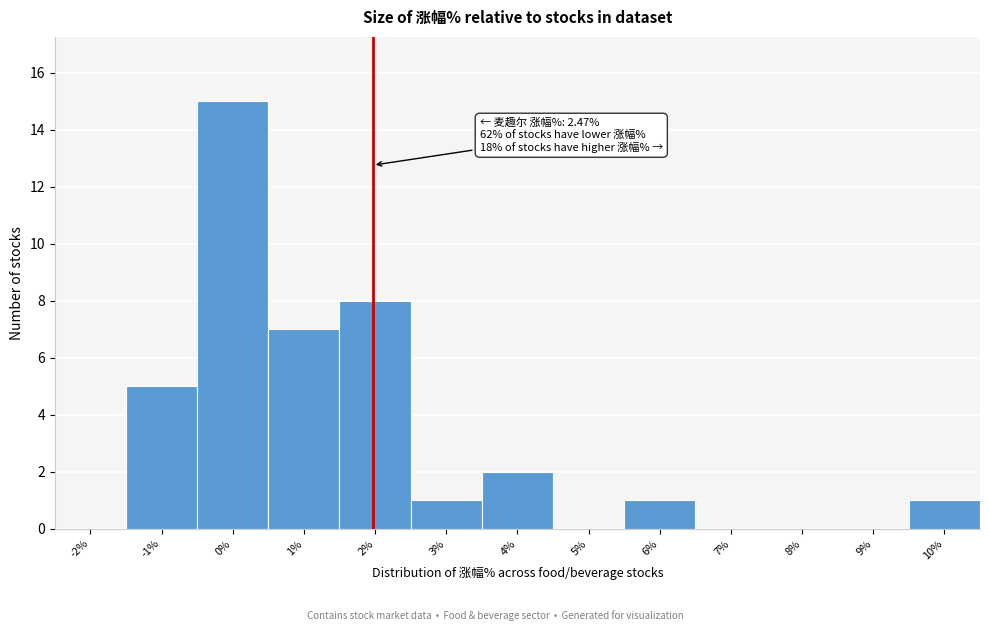

Reading left to right, transcribe all the data shown in this chart.

-2%=0	-1%=5	0%=15	1%=7	2%=8	3%=1	4%=2	5%=0	6%=1	7%=0	8%=0	9%=0	10%=1